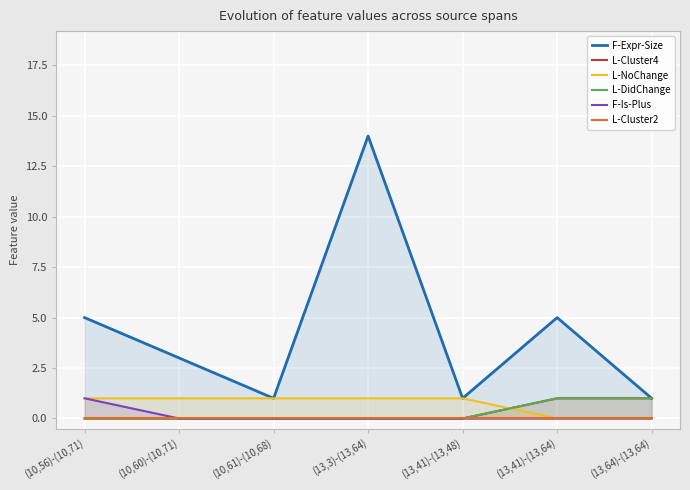

What are all the series names shown in the legend?

F-Expr-Size, L-Cluster4, L-NoChange, L-DidChange, F-Is-Plus, L-Cluster2